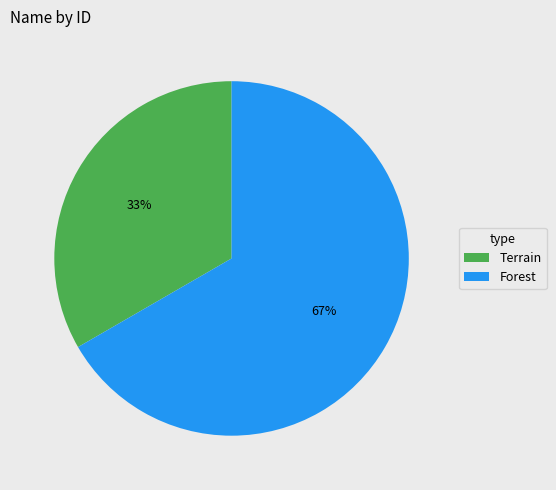

Rank the categories by value from lowest to highest.

Terrain, Forest